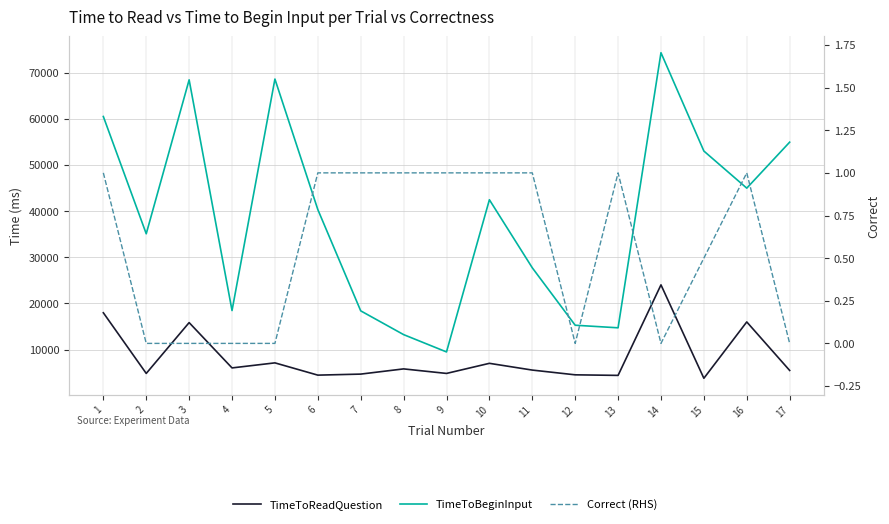

How many interior local valleys does the TimeToBeginInput series have?

5